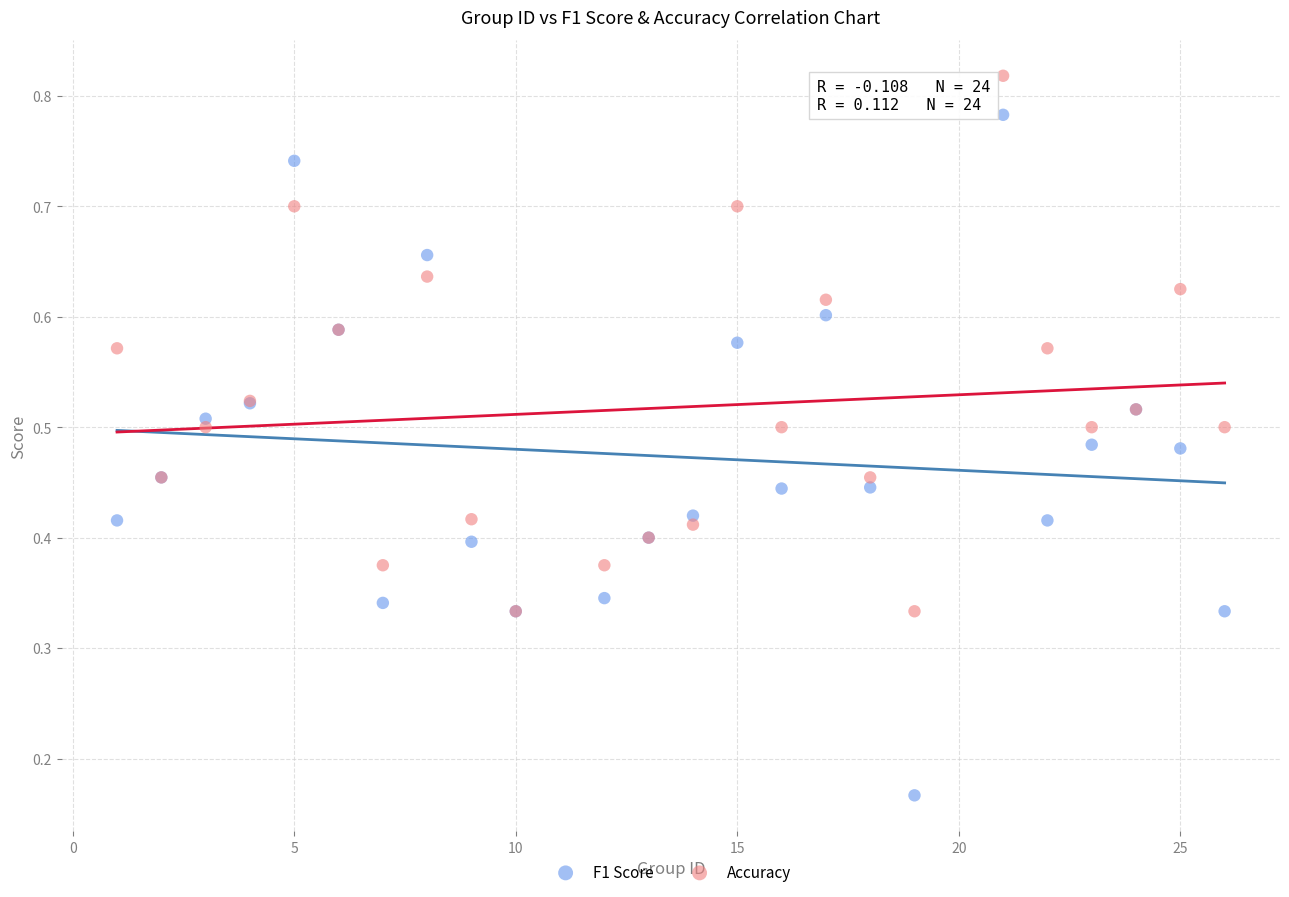

Which series reaches the minimum Y coordinate?

F1 Score